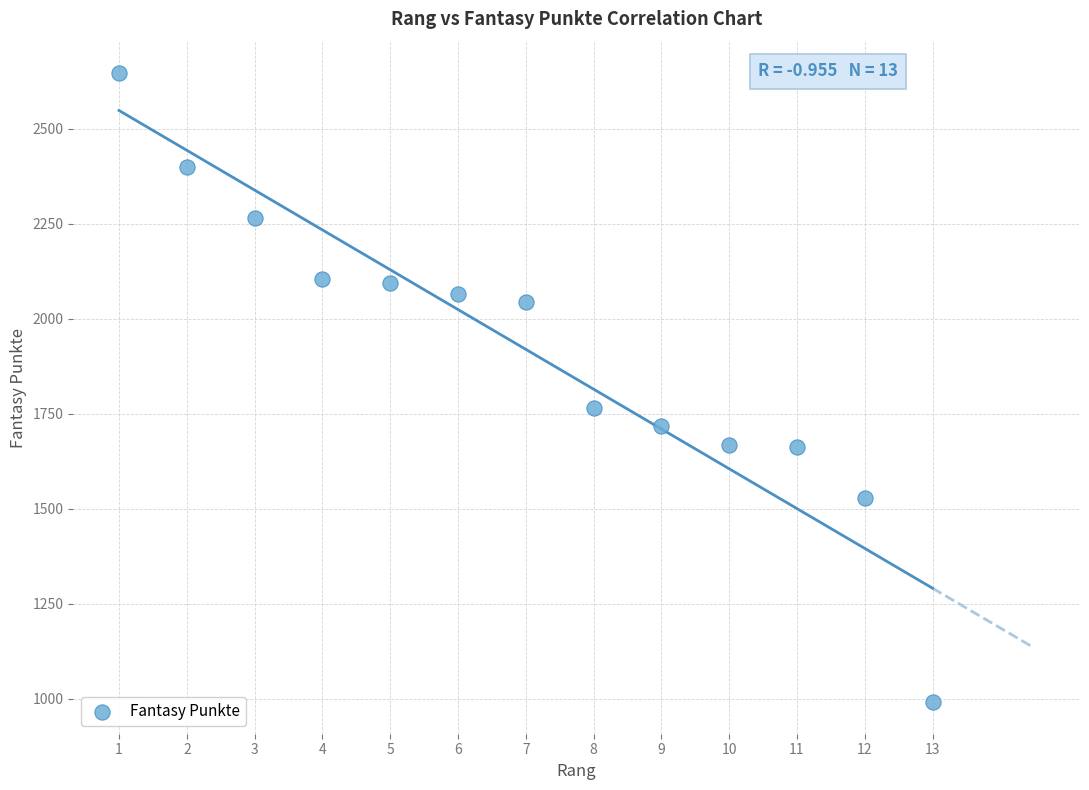

What is the range of Y values (max minus min)?

1655